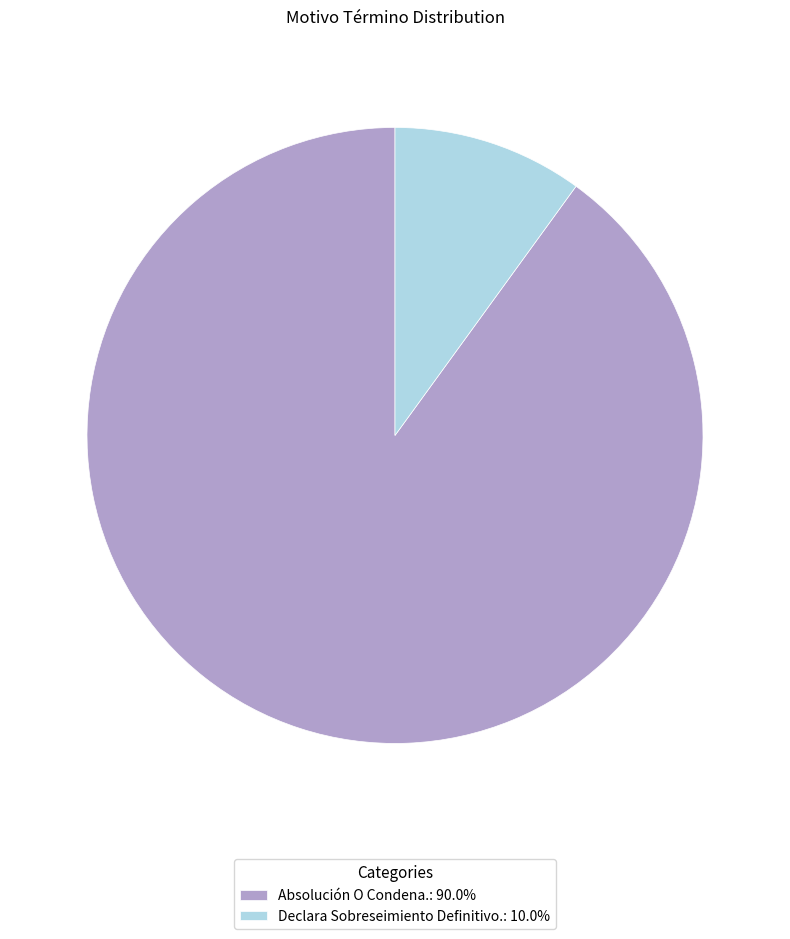

Is Declara Sobreseimiento Definitivo. the majority of the pie?

No